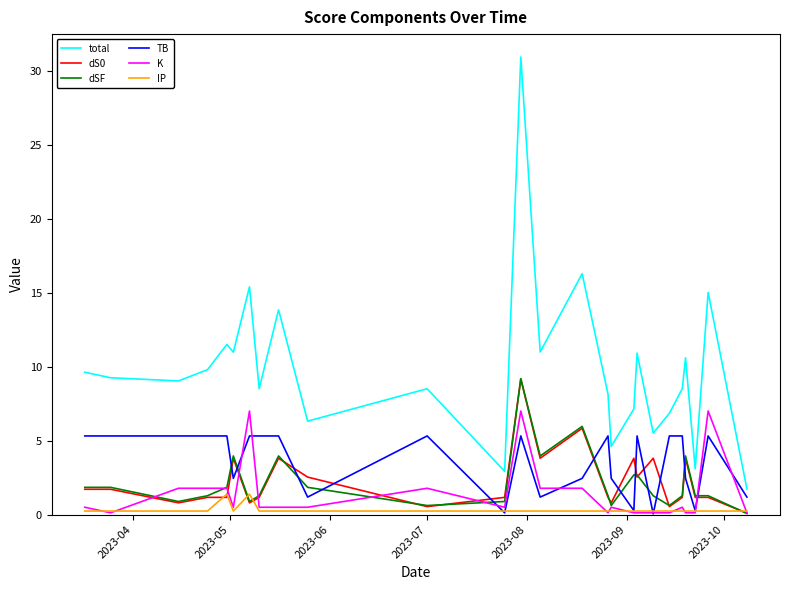

Which series has the widest spread of values?

total